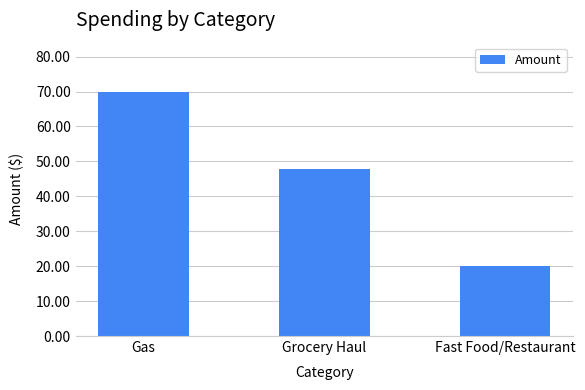

What is the ratio of the value at Fast Food/Restaurant to the value at Grocery Haul?

0.4